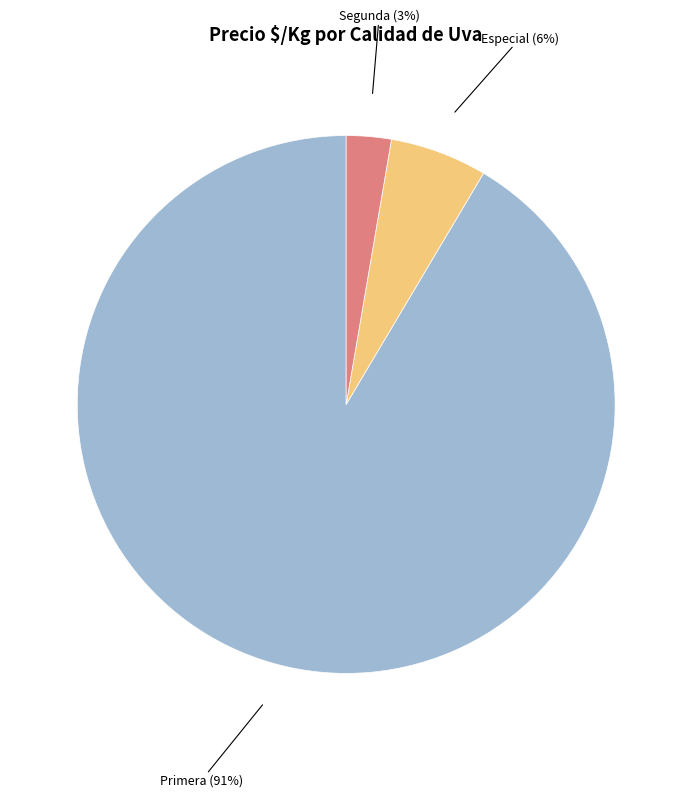

Is there any slice that represents more than half of the pie?

Yes